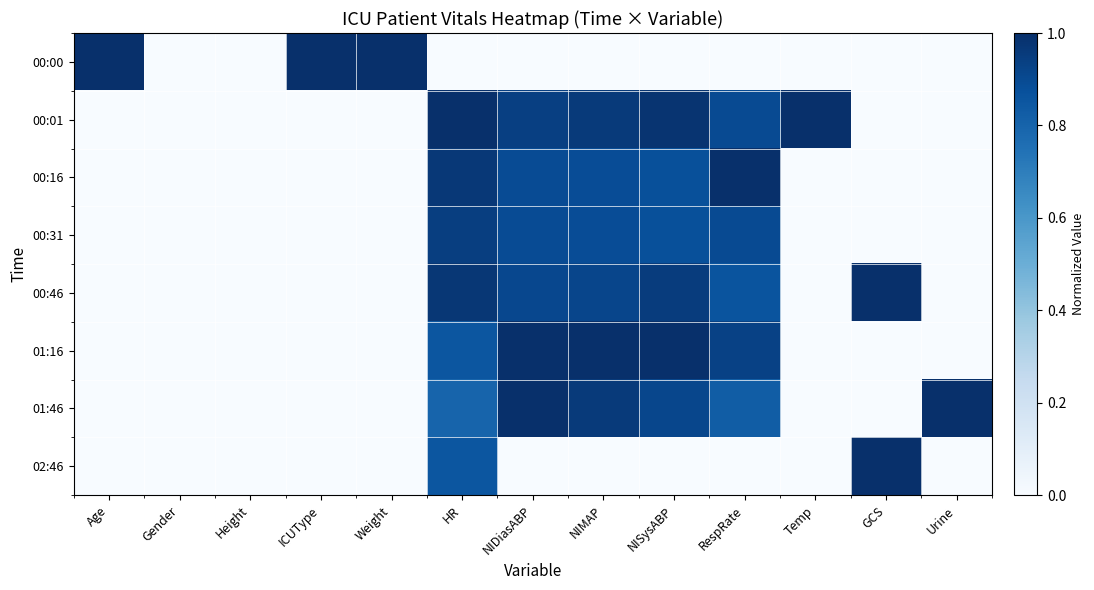

How many series are shown in this chart?

8